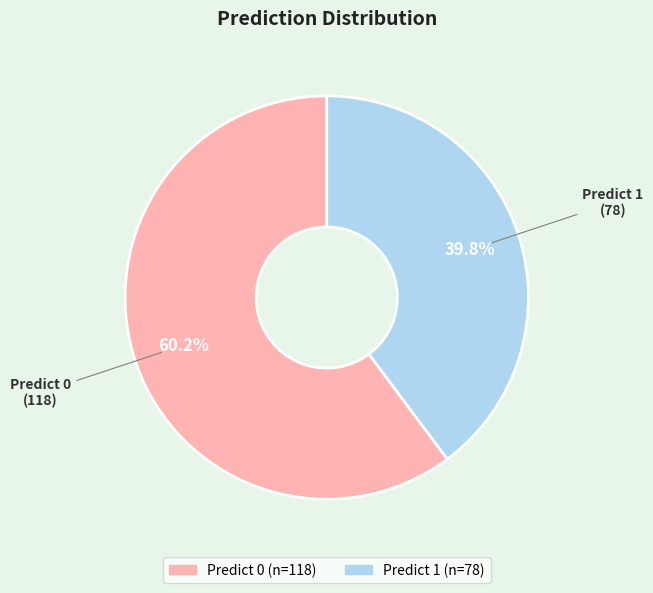

How many slices are in this pie chart?

2